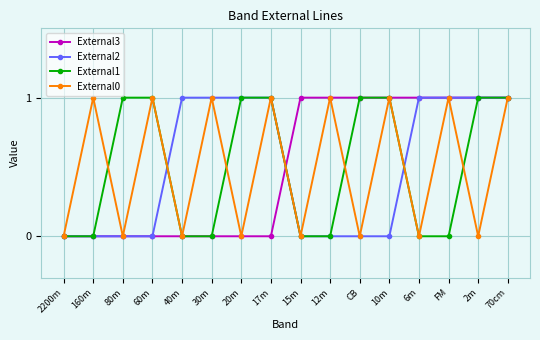

Reading right to left, list all the values displayed in this chart.

External3: 70cm=1	2m=1	FM=1	6m=1	10m=1	CB=1	12m=1	15m=1	17m=0	20m=0	30m=0	40m=0	60m=0	80m=0	160m=0	2200m=0
External2: 70cm=1	2m=1	FM=1	6m=1	10m=0	CB=0	12m=0	15m=0	17m=1	20m=1	30m=1	40m=1	60m=0	80m=0	160m=0	2200m=0
External1: 70cm=1	2m=1	FM=0	6m=0	10m=1	CB=1	12m=0	15m=0	17m=1	20m=1	30m=0	40m=0	60m=1	80m=1	160m=0	2200m=0
External0: 70cm=1	2m=0	FM=1	6m=0	10m=1	CB=0	12m=1	15m=0	17m=1	20m=0	30m=1	40m=0	60m=1	80m=0	160m=1	2200m=0